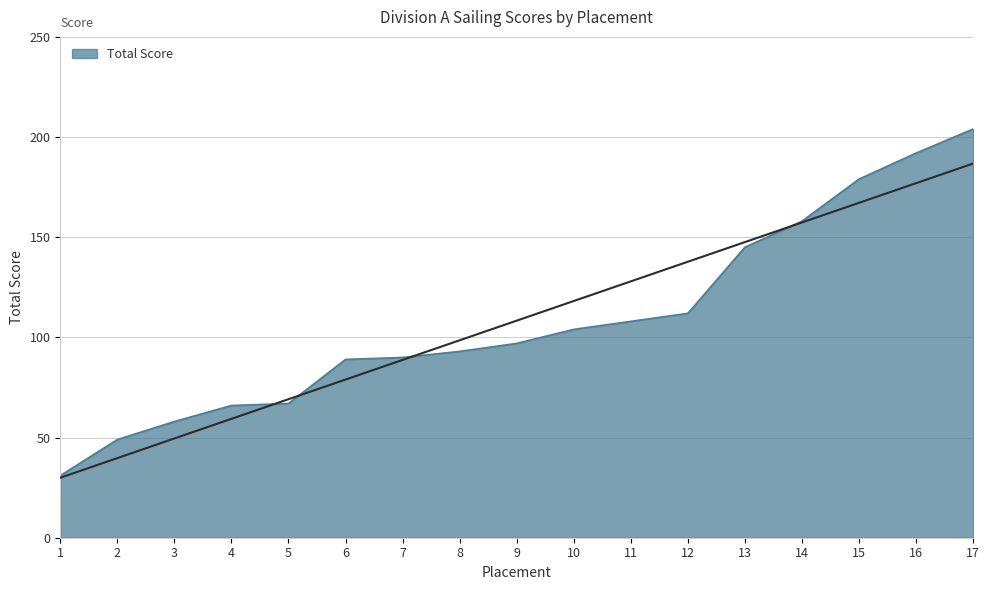

What is the change in value from 6 to 12?

+23